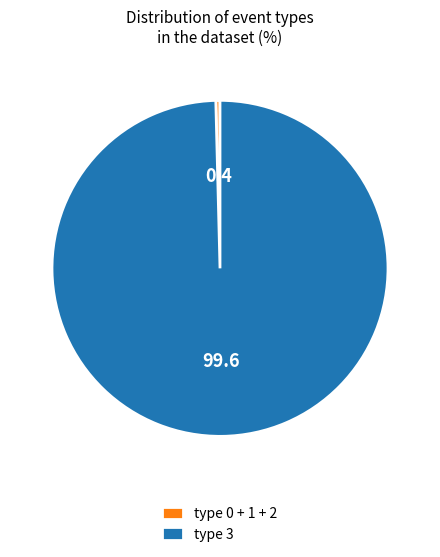

Is there a majority slice in this chart?

Yes